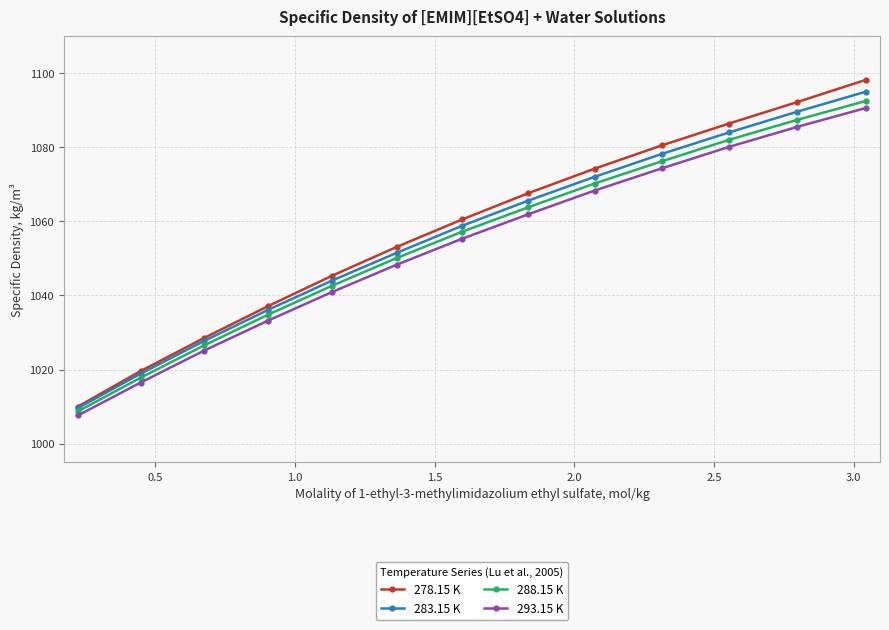

Count the number of data series in this chart.

4